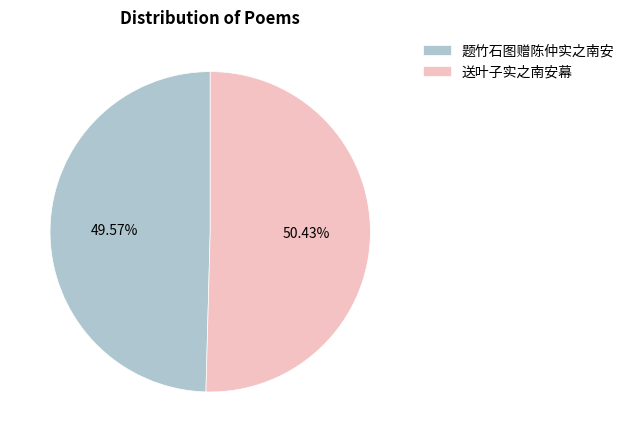

True or false: 题竹石图赠陈仲实之南安 accounts for 50% of the total.

True